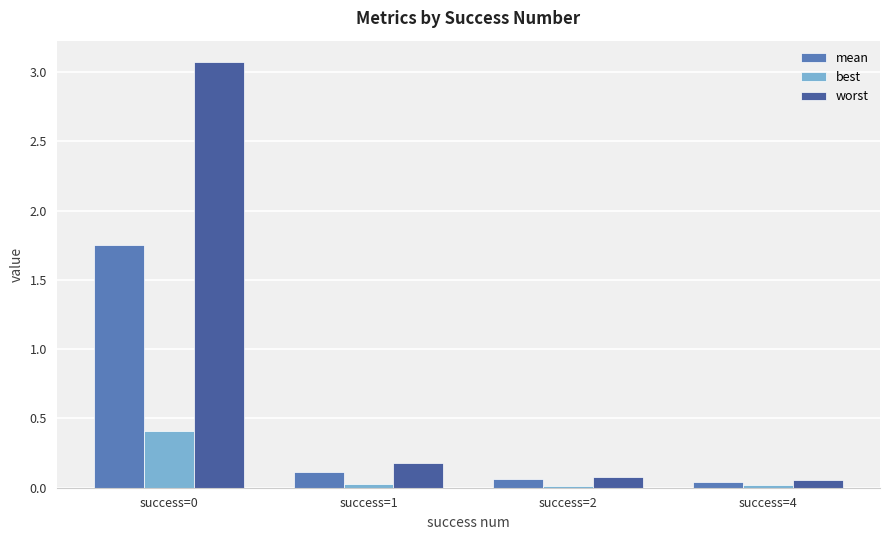

Does the chart contain any negative values?

No